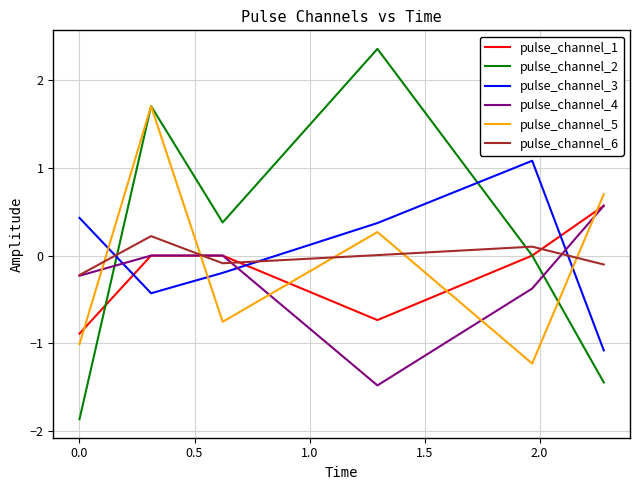

What is the difference between the maximum and minimum values in the pulse_channel_4 series?

2.0